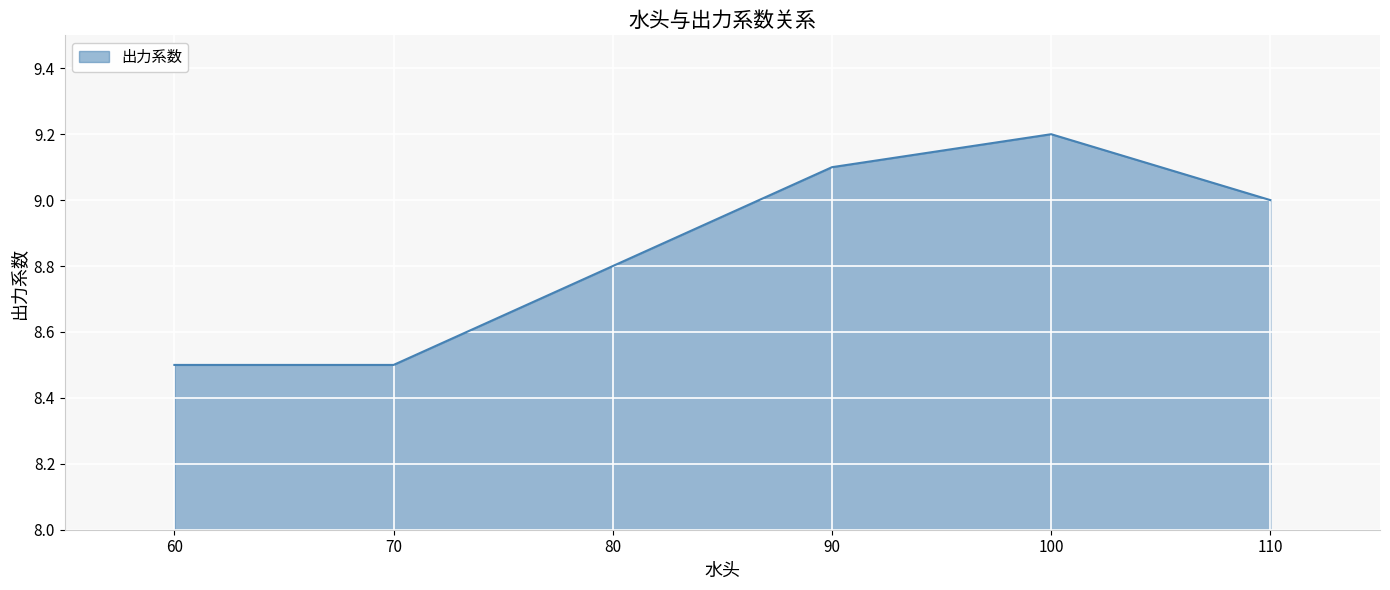

What is the difference between the values at 80 and 110?

0.2